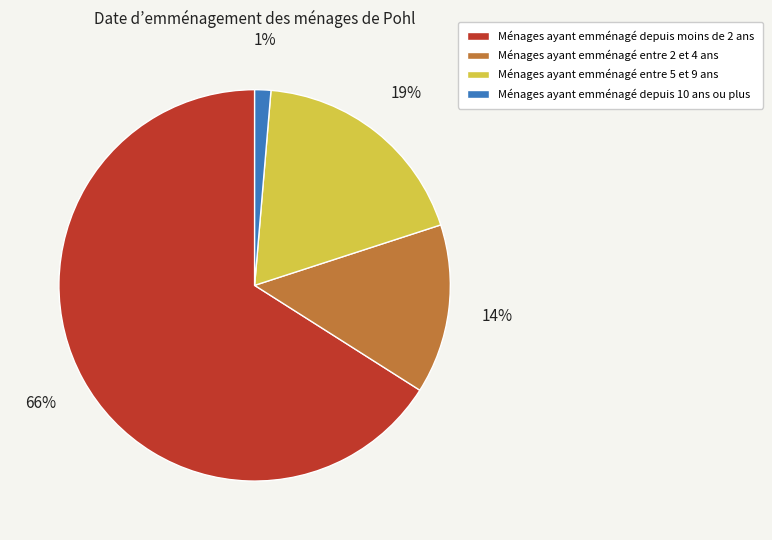

Is there a majority slice in this chart?

Yes